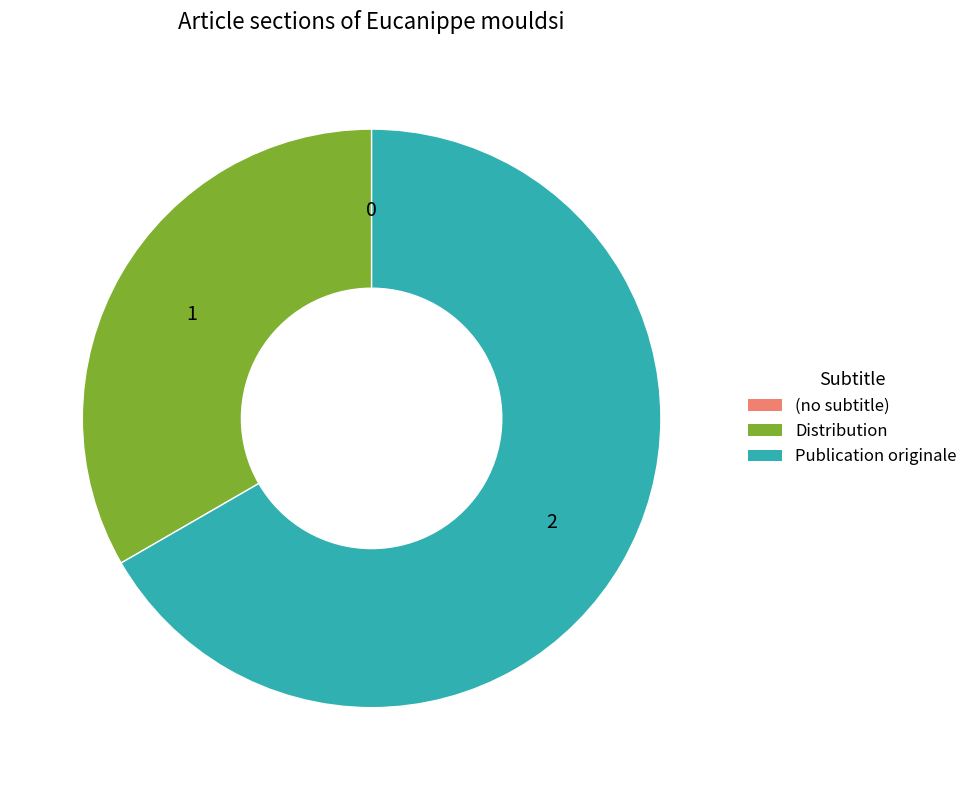

Is there any slice that represents more than half of the pie?

Yes